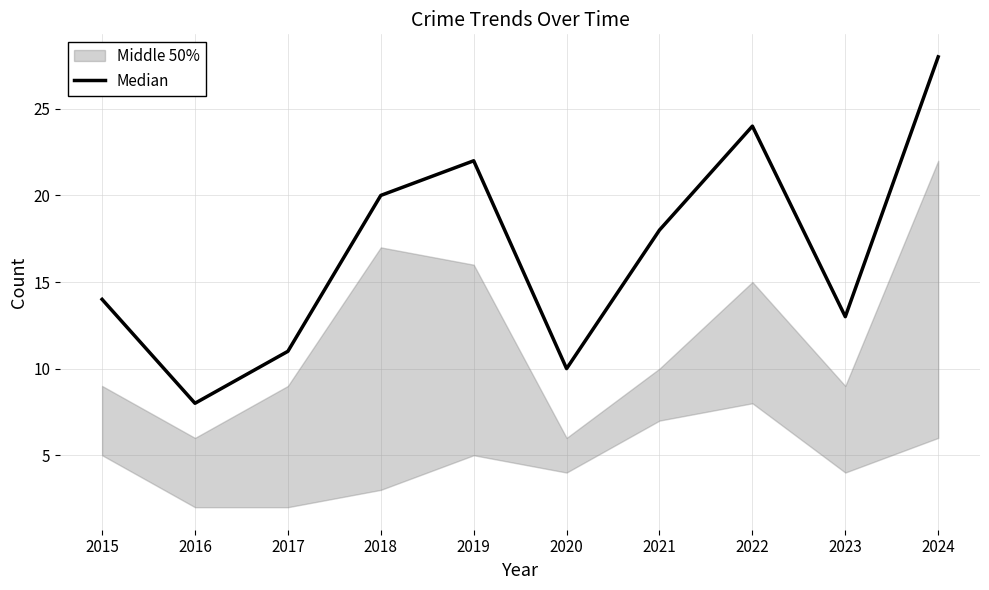

What is the change in value from 2019 to 2023?

-9